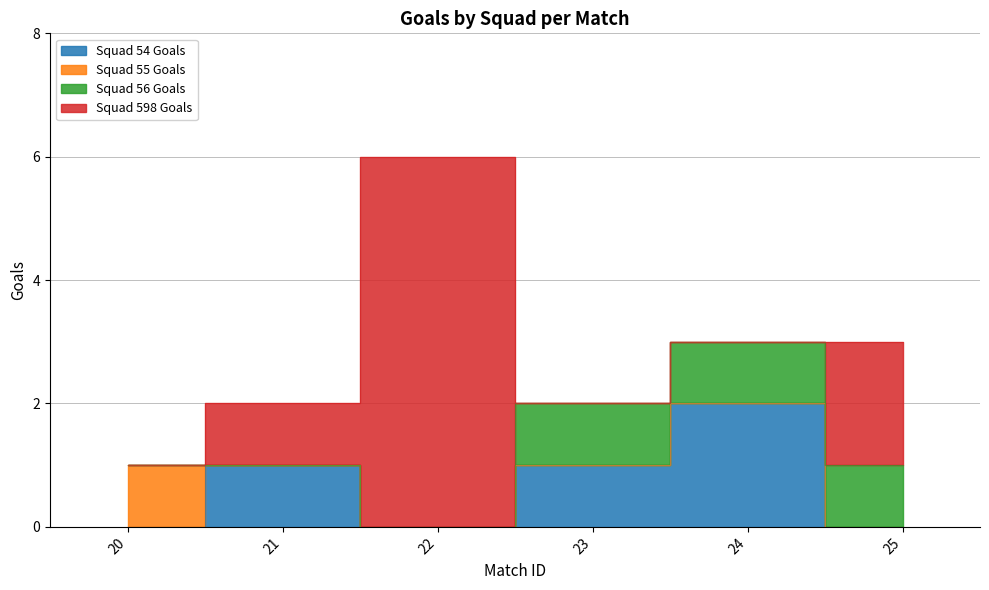

List the labels in order of Squad 55 Goals value, smallest first.

21, 22, 23, 24, 25, 20